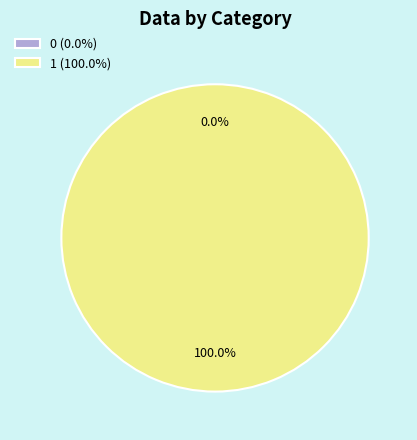

To the nearest percent, what is the average slice percentage?

50%